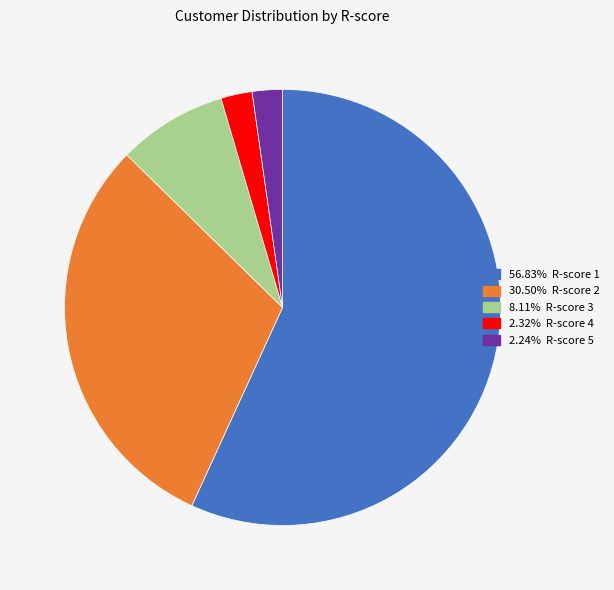

Does any single category account for the majority?

Yes